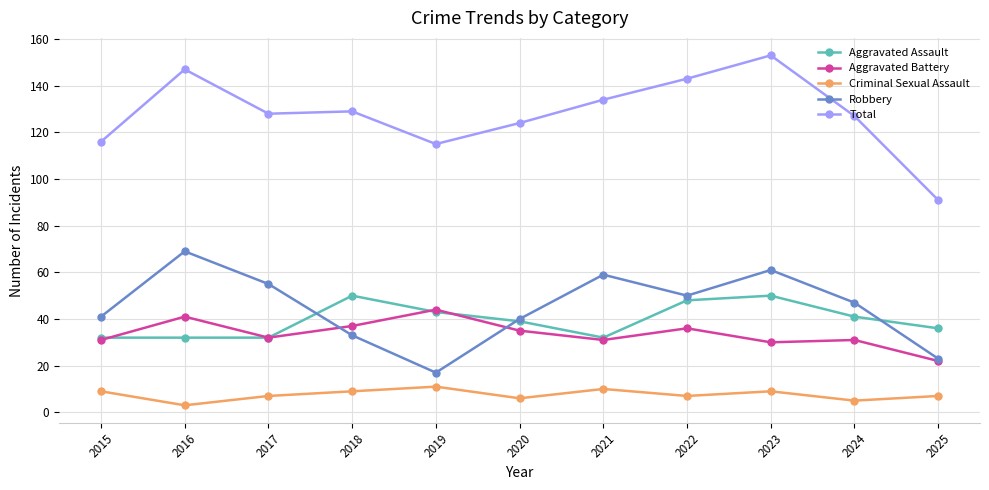

What is the approximate value of Total at 2020?

124